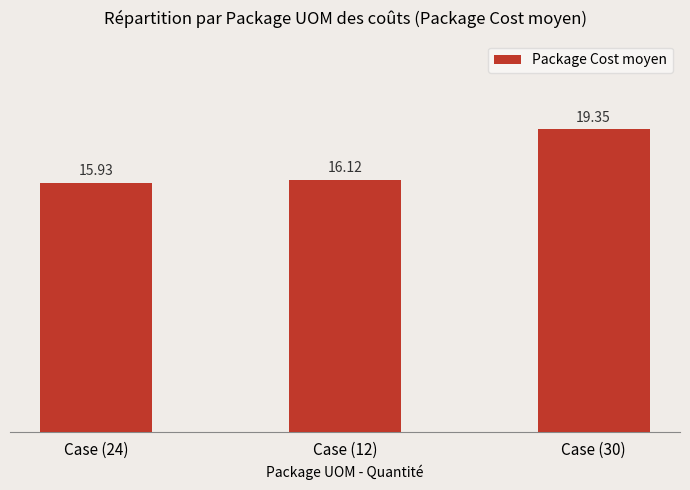

Does the chart contain stacked bars?

No